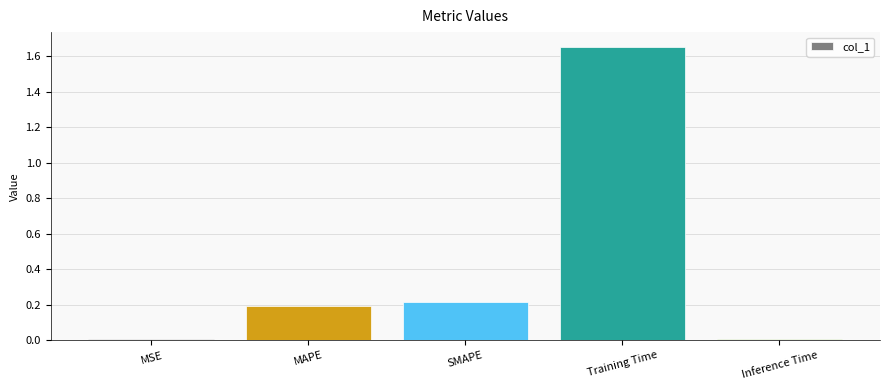

At which category does the chart reach its peak across all series?

Training Time